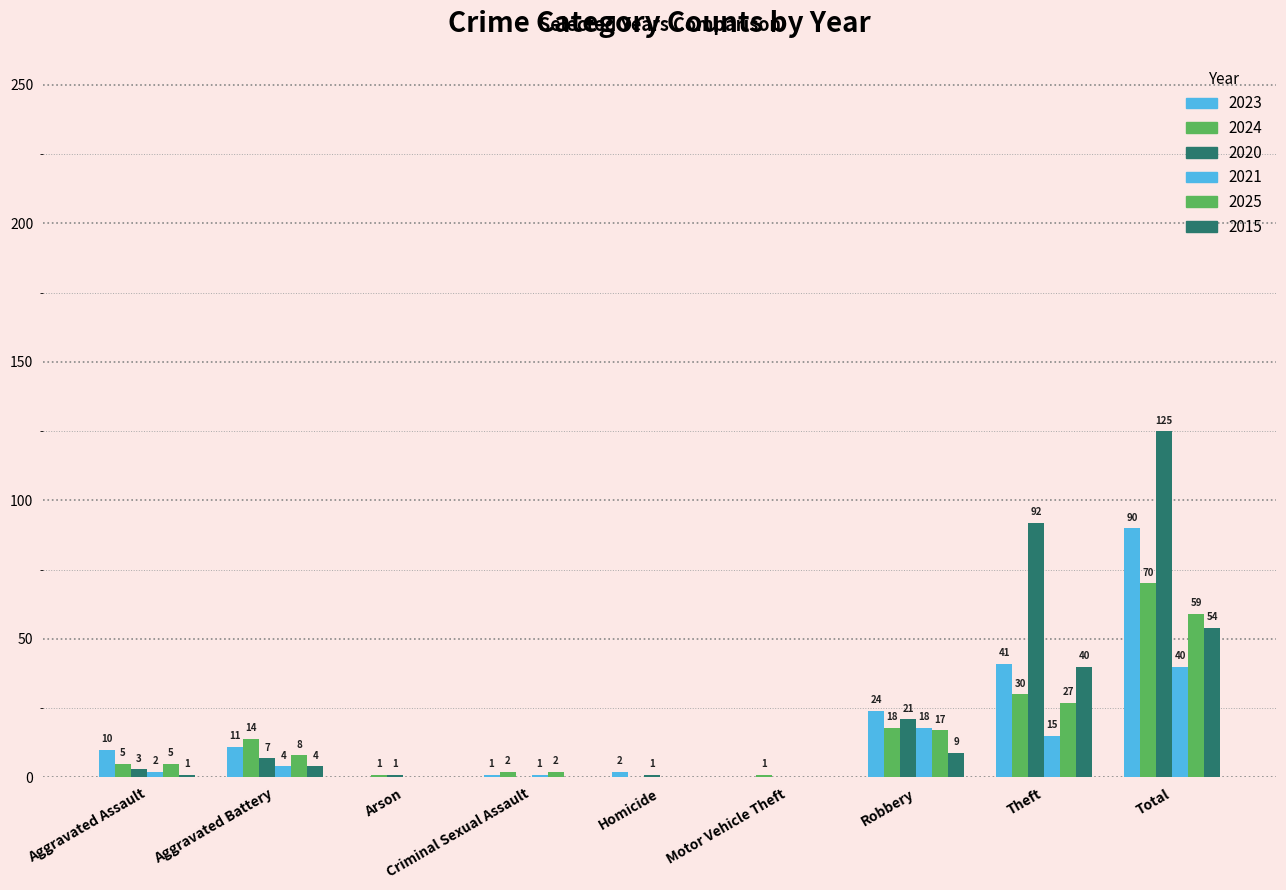

How many distinct data groups are displayed?

6